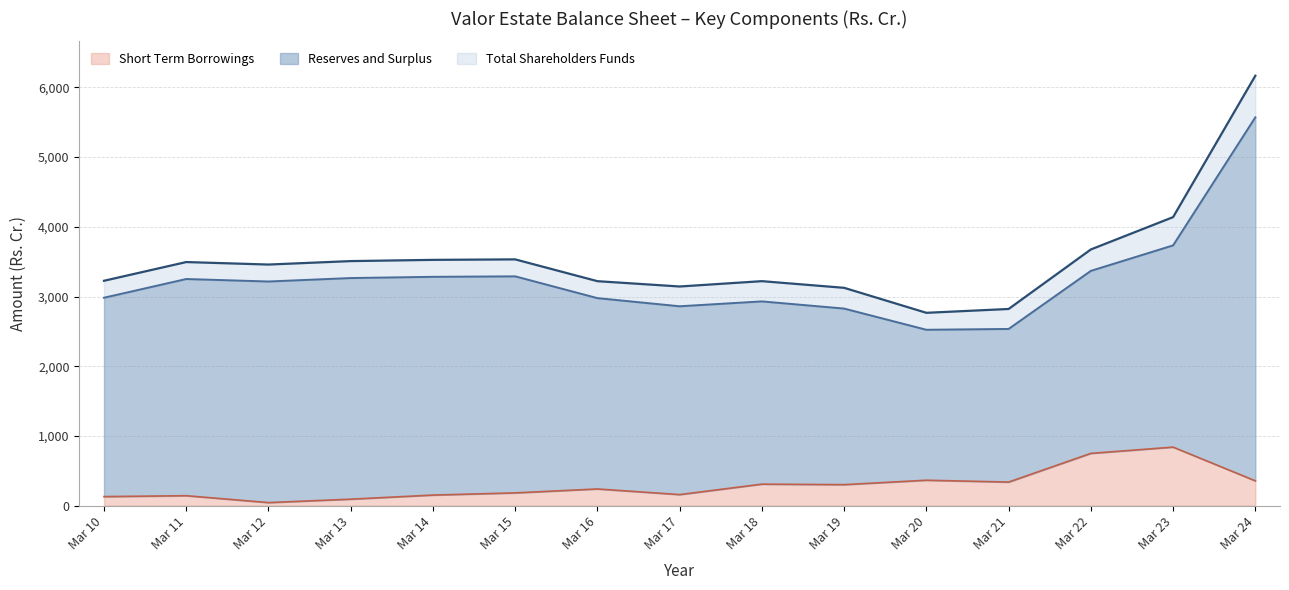

The value of Short Term Borrowings at Mar 21 is 561.0. True or false?

False